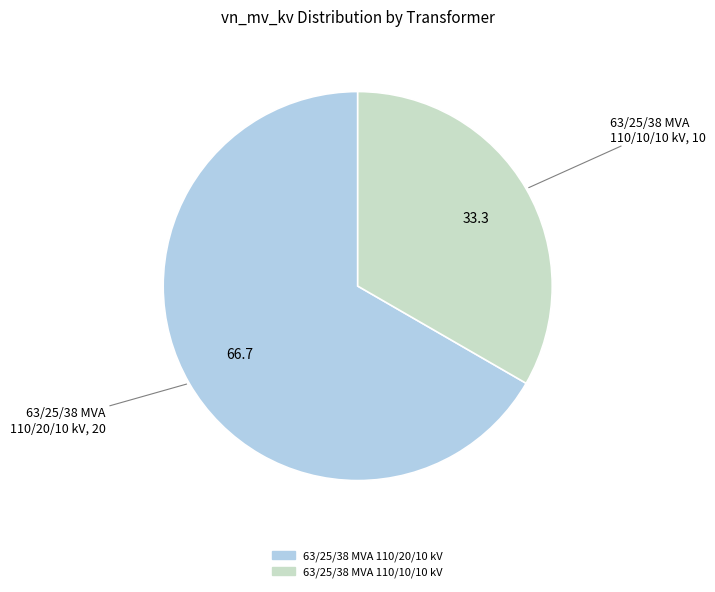

Rank the categories by value from lowest to highest.

63/25/38 MVA 110/10/10 kV, 63/25/38 MVA 110/20/10 kV